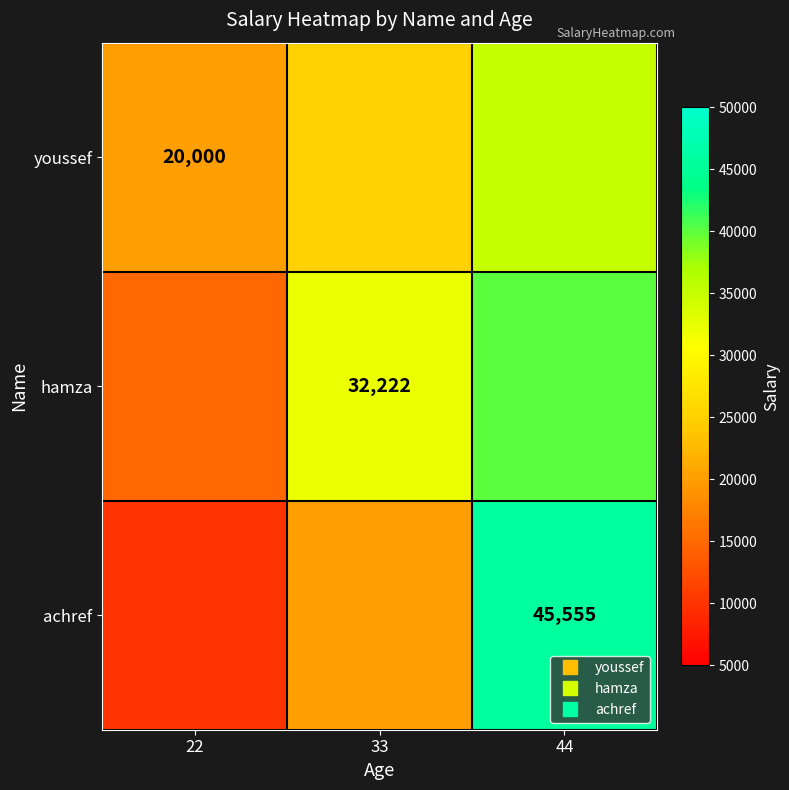

Which series has the largest range (max minus min)?

achref